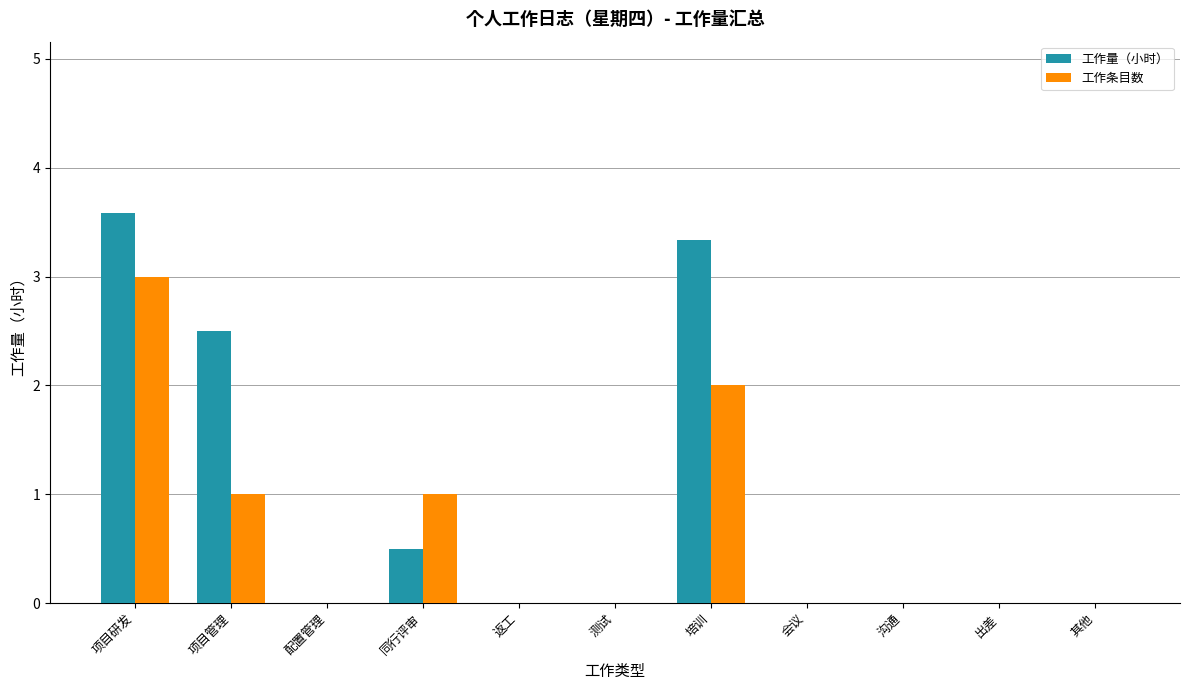

Reading right to left, extract all data points from this chart.

工作量（小时）: 其他=0.0	出差=0.0	沟通=0.0	会议=0.0	培训=3.3	测试=0.0	返工=0.0	同行评审=0.5	配置管理=0.0	项目管理=2.5	项目研发=3.6
工作条目数: 其他=0.0	出差=0.0	沟通=0.0	会议=0.0	培训=2.0	测试=0.0	返工=0.0	同行评审=1.0	配置管理=0.0	项目管理=1.0	项目研发=3.0